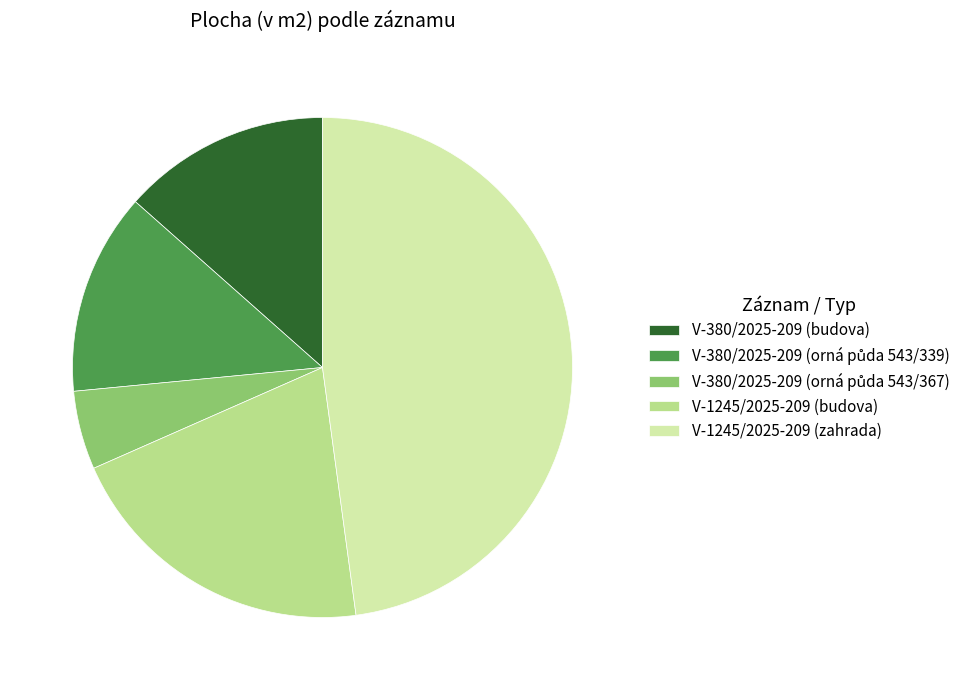

Is it true that V-380/2025-209 (budova) is 13% of the pie?

True